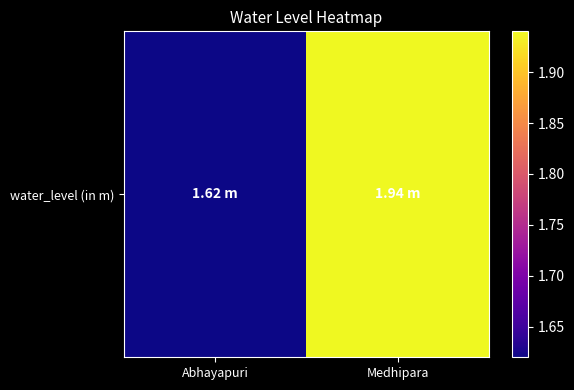

How many data points does each series have?

2